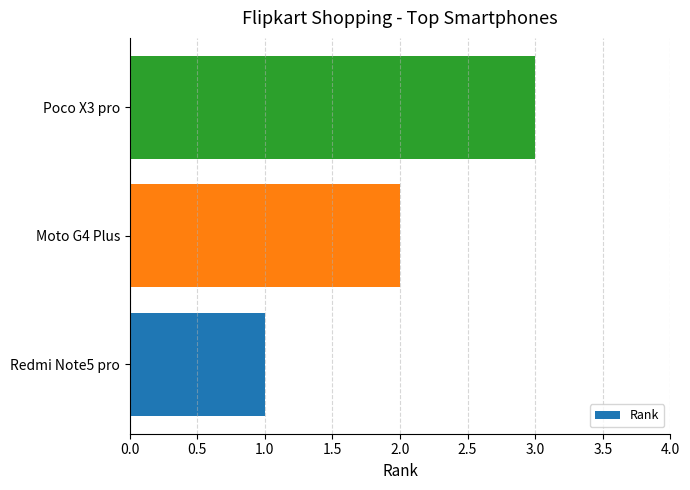

What is the sum of the values at Redmi Note5 pro and Moto G4 Plus?

3